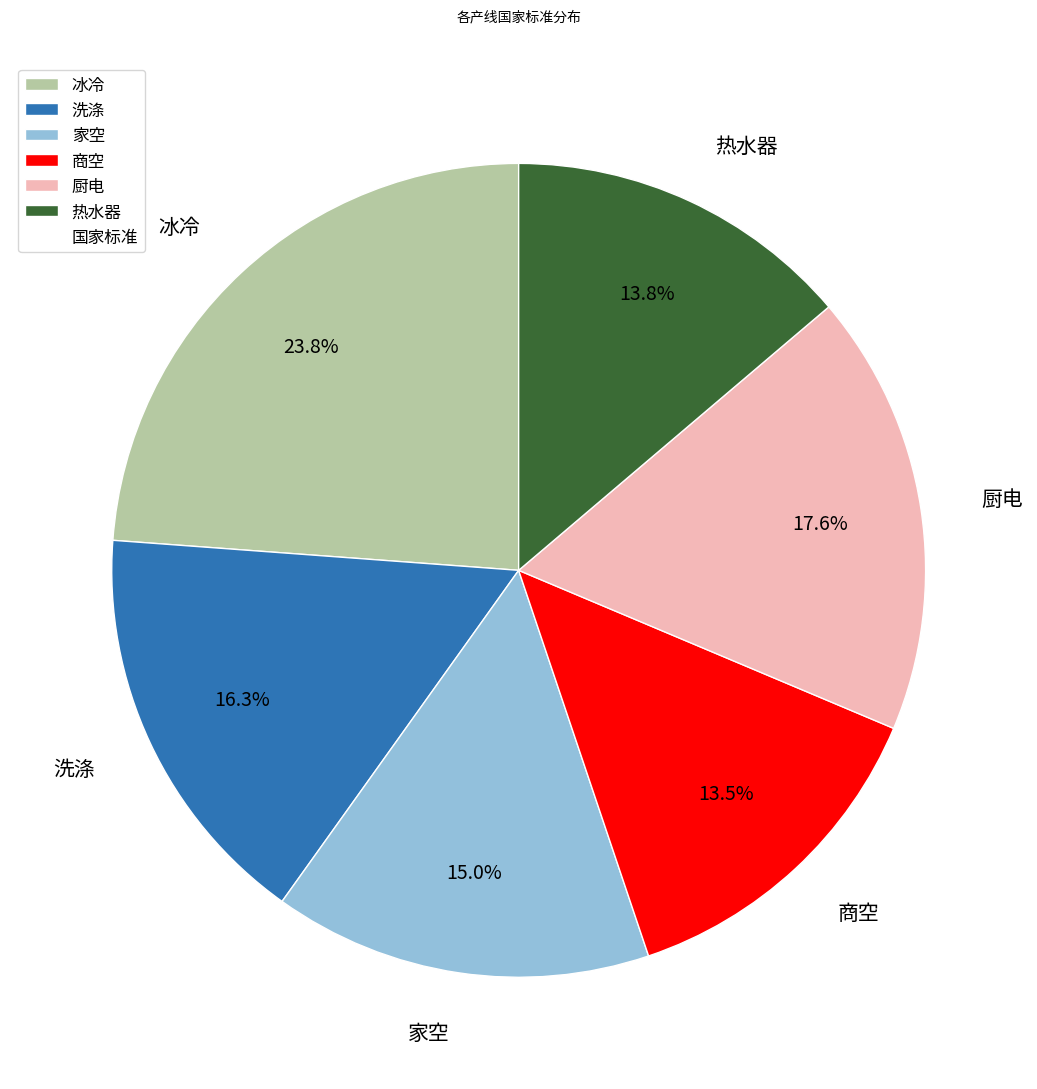

Is the sum of 家空 and 厨电 greater than half?

No